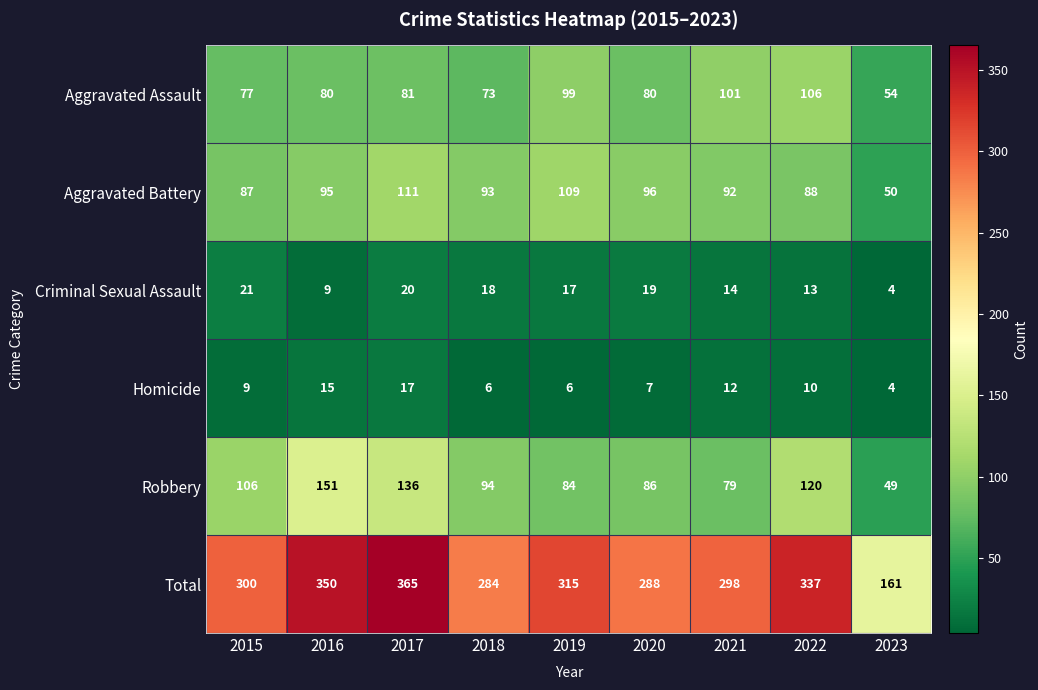

Read the Robbery value at 2022, to the nearest 5.

120